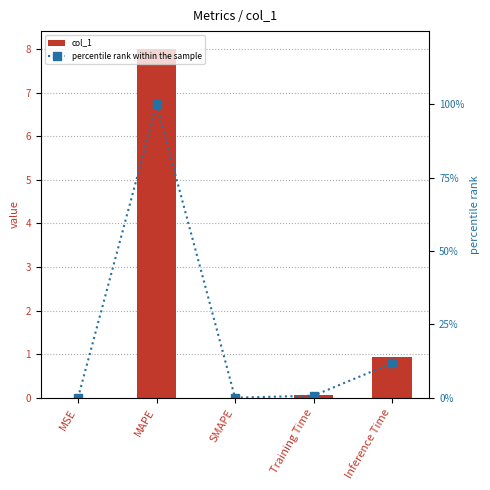

Between MSE and Training Time, which series saw the biggest shift?

percentile rank within the sample